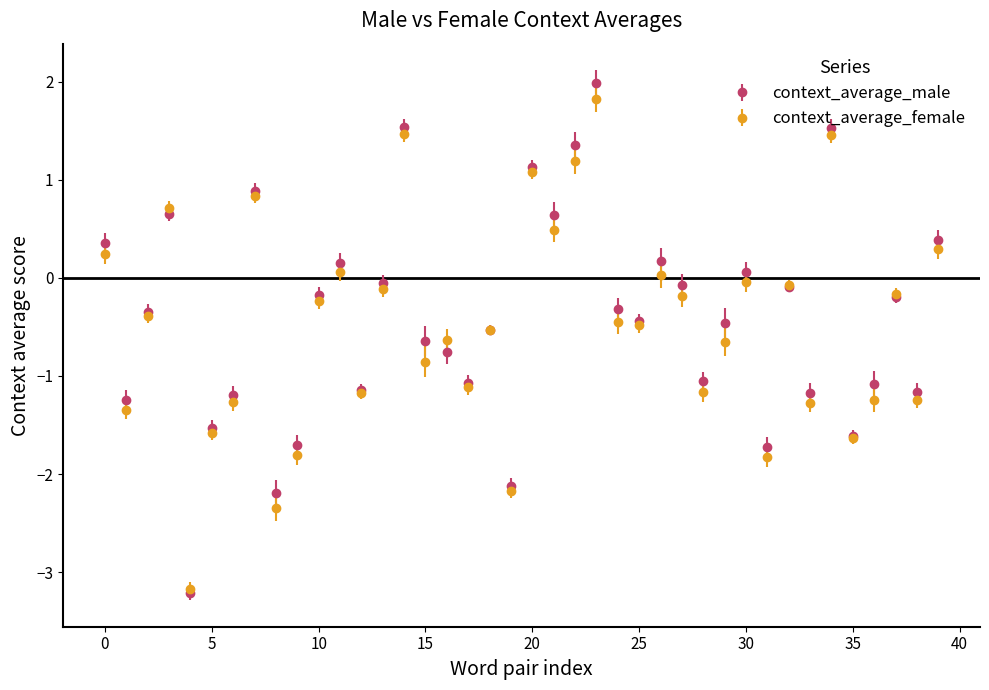

What are all the series names shown in the legend?

context_average_male, context_average_female